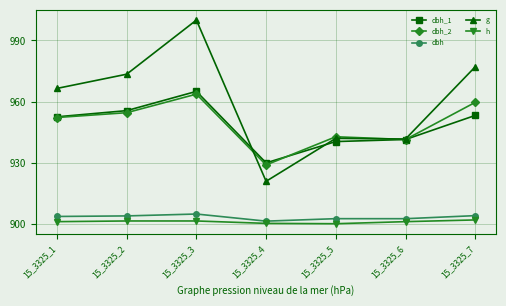

Is it true that g equals 977.0 at 15_3325_7?

True